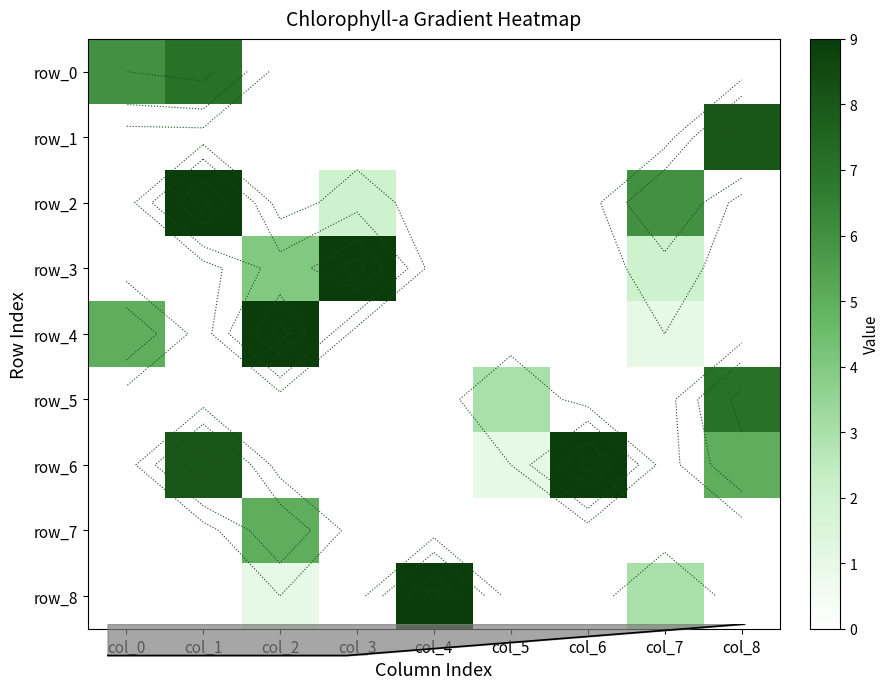

At which label does row_4 reach its minimum?

col_1